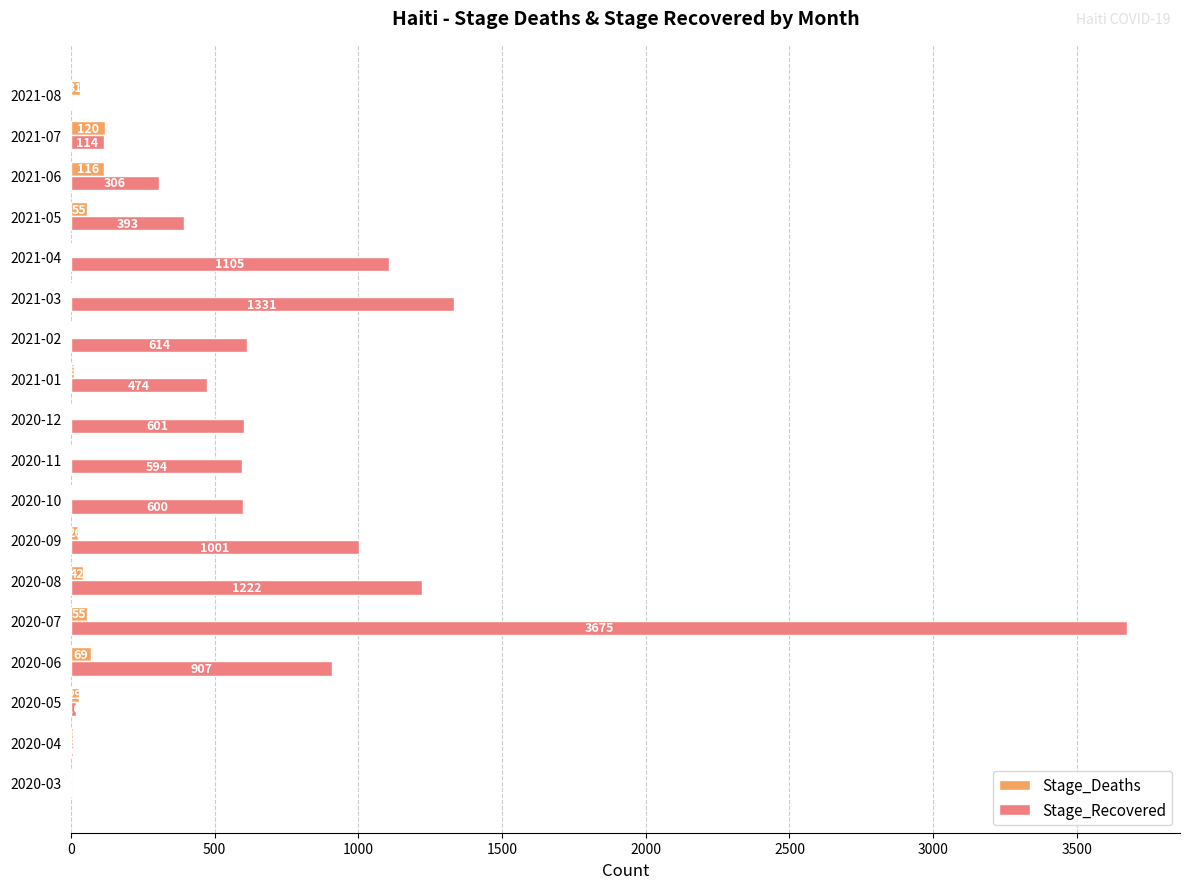

At which category is the sum across all series the highest?

2020-07